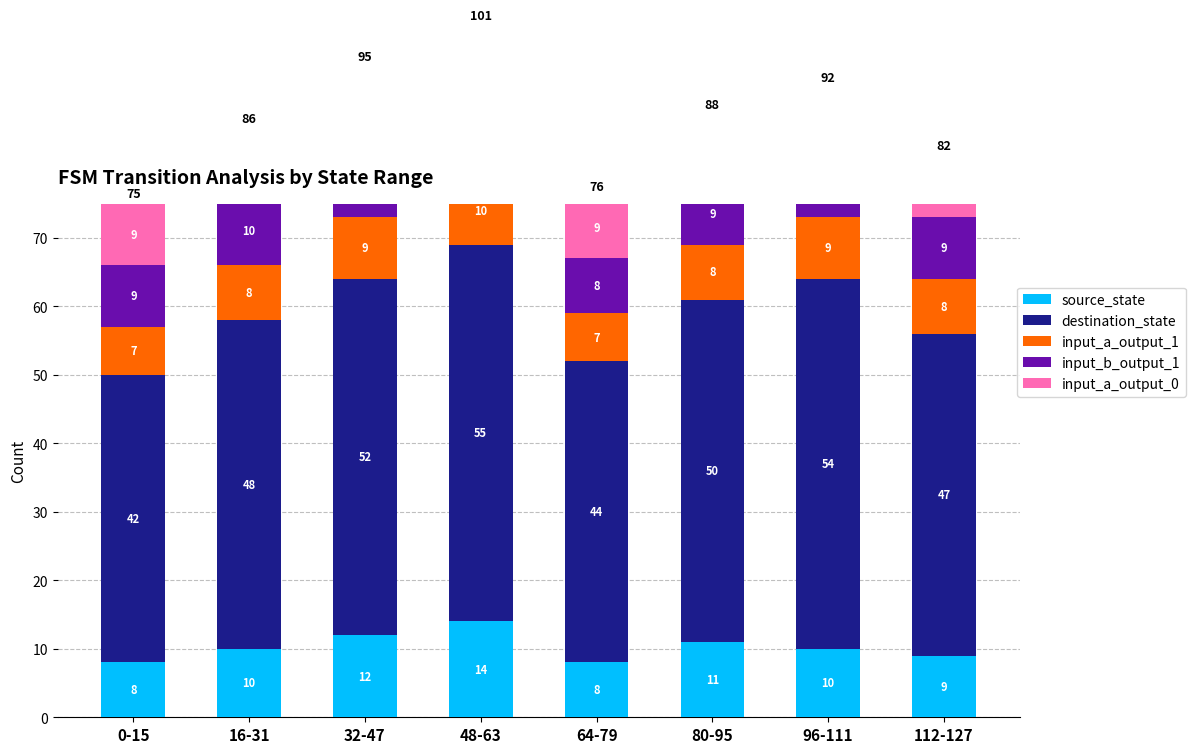

True or false: source_state has a value of 5 at 32-47.

False